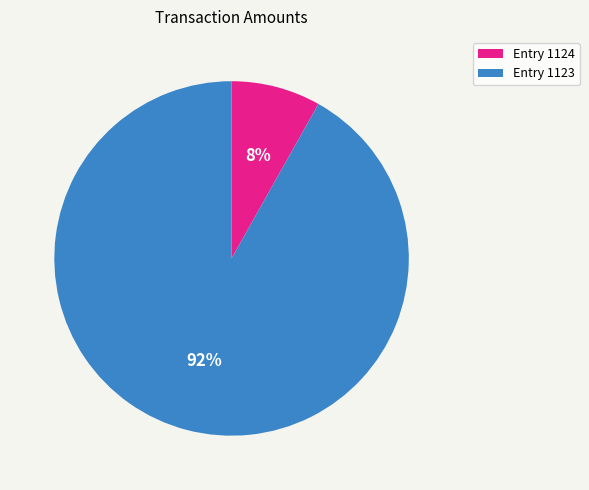

Is there any slice that represents more than half of the pie?

Yes